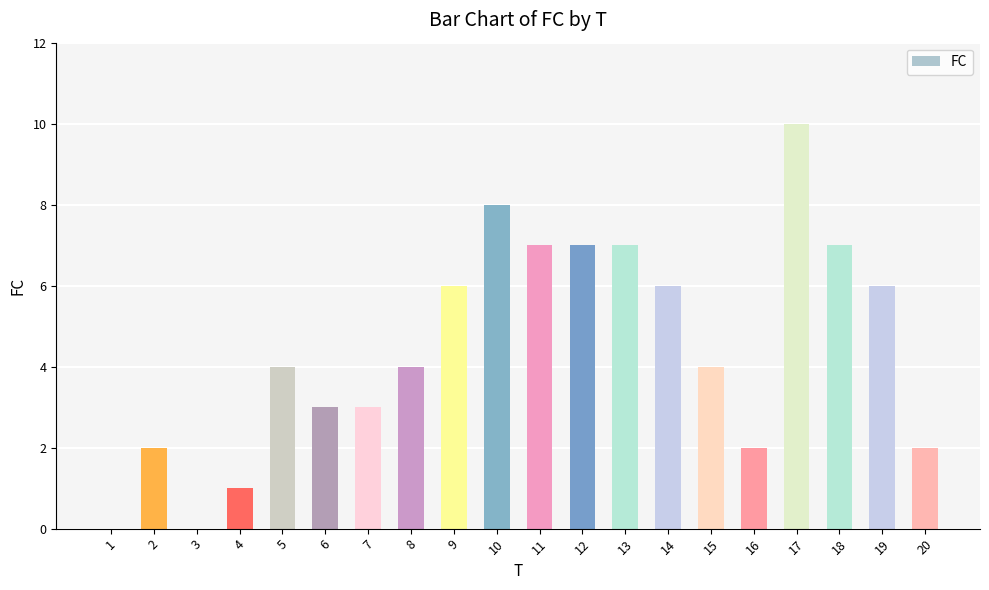

What is the change in value from 13 to 14?

-1